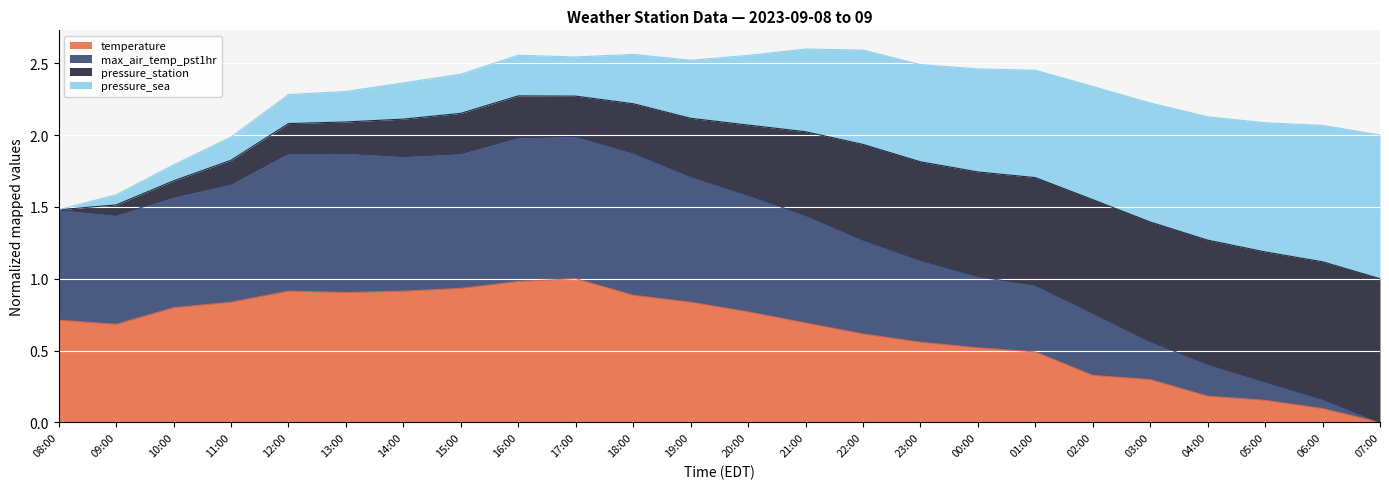

What is the label of the 15th point from the left?

22:00